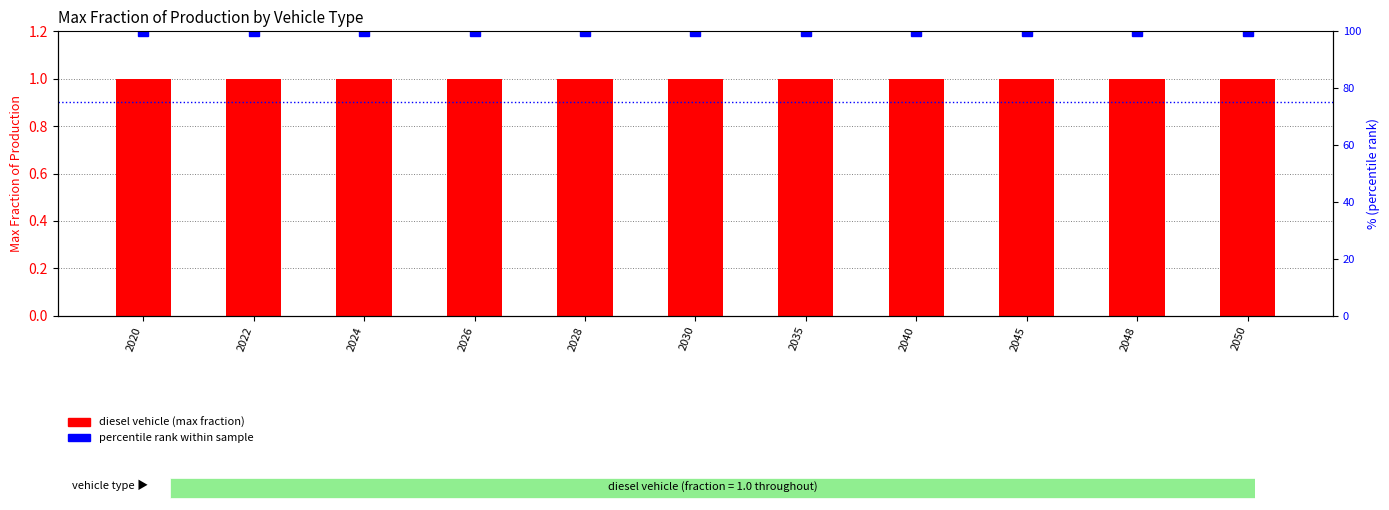

Between 2030 and 2028, which is larger?

2030